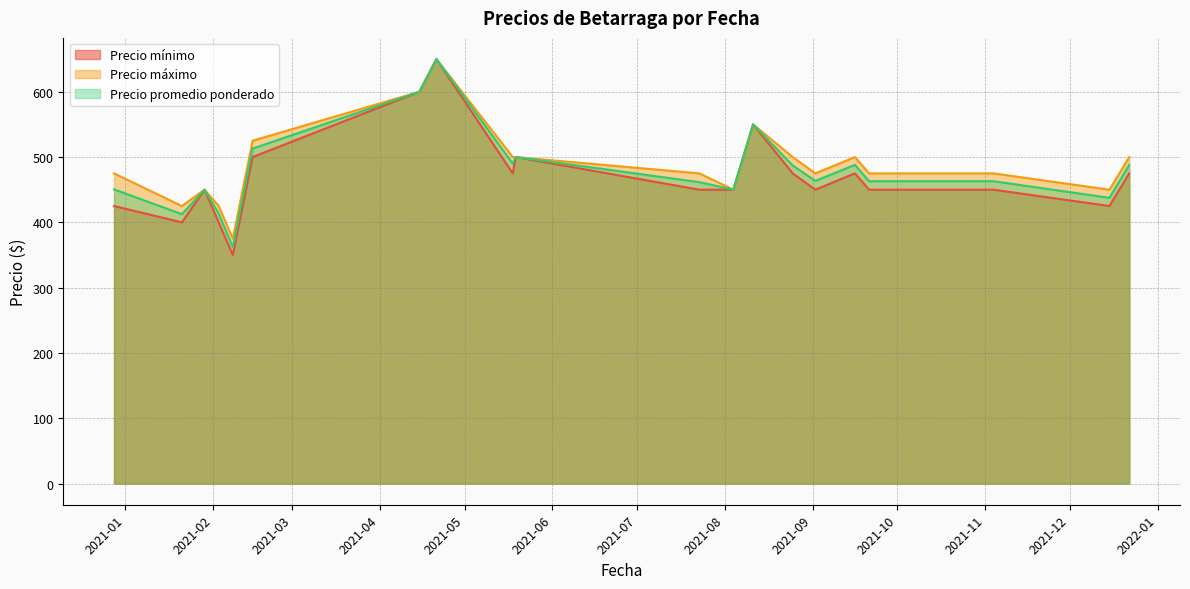

True or false: Precio promedio ponderado and Precio máximo intersect in this chart.

False